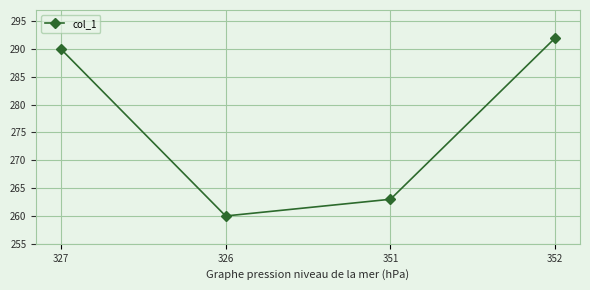

How many lines are shown in the chart?

1